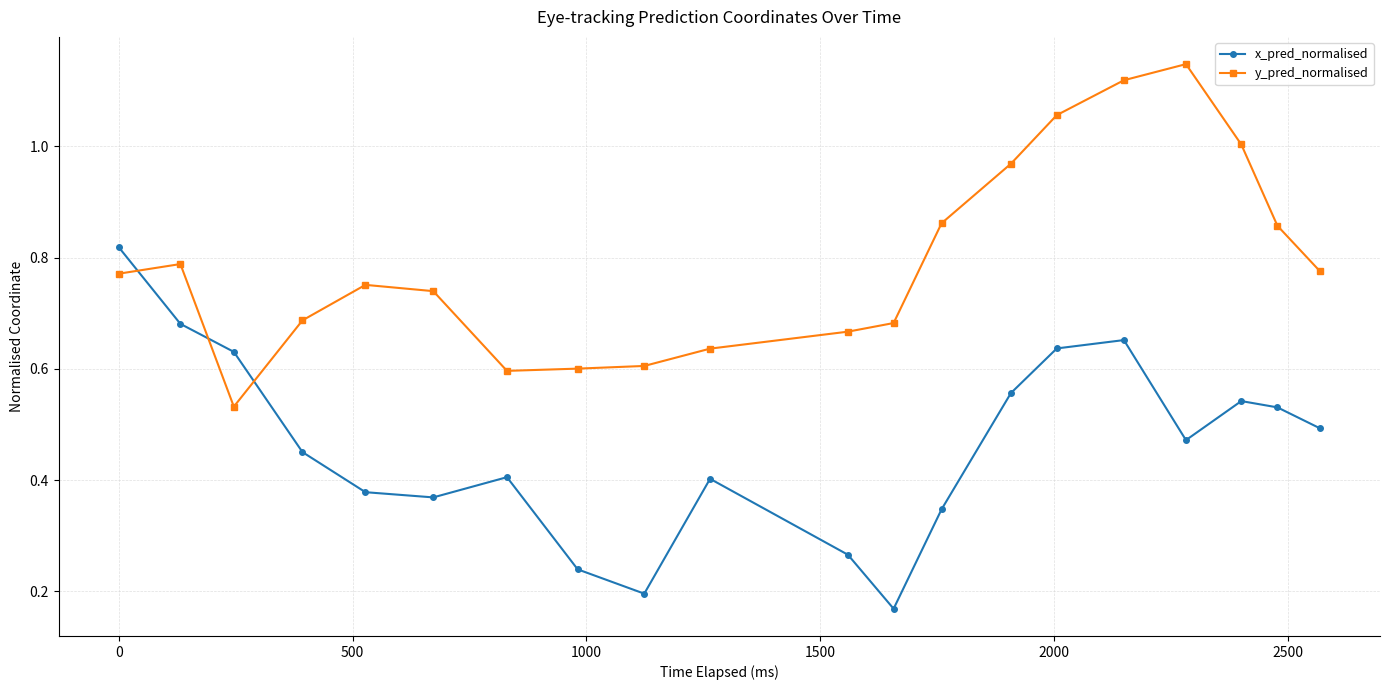

List the series in order of their overall mean, lowest first.

x_pred_normalised, y_pred_normalised